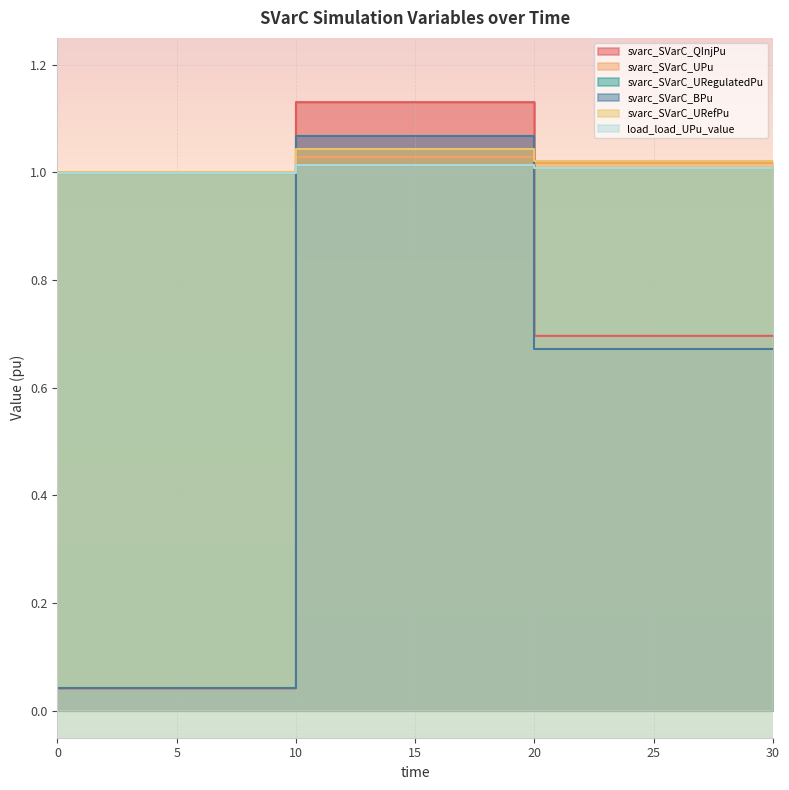

The value of svarc_SVarC_QInjPu at 10 is 0.1. True or false?

False